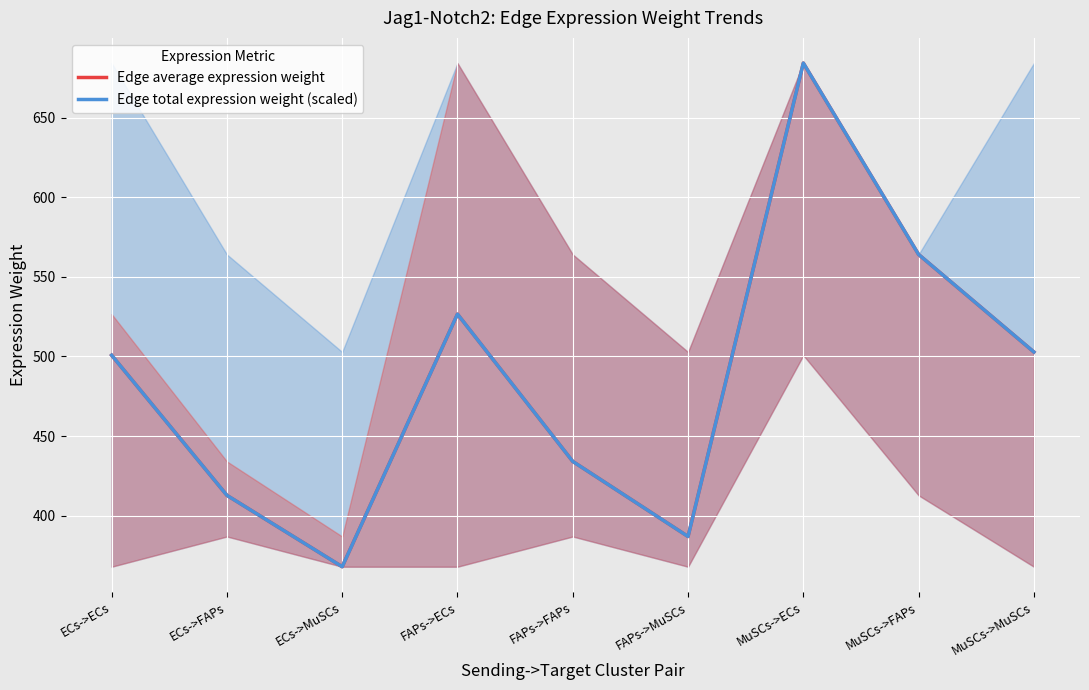

Is it true that Edge average expression weight equals 927.2 at FAPs->ECs?

False